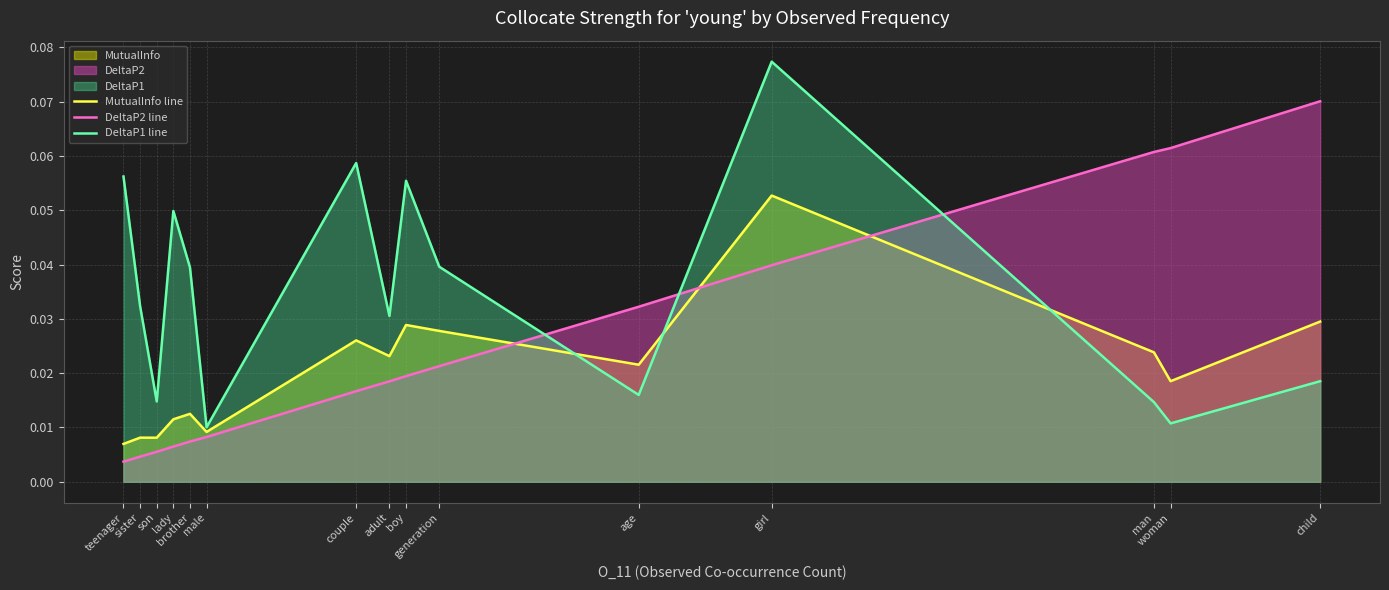

Is the value of MutualInfo line at man greater than the value of DeltaP1 line at generation?

No